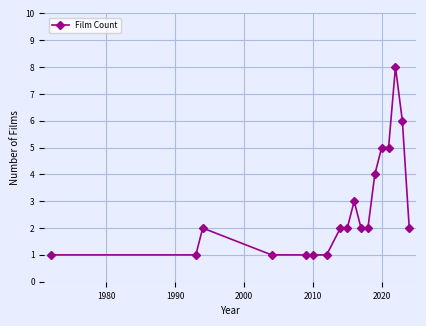

True or false: there are more than 2 points higher than both neighbors.

True